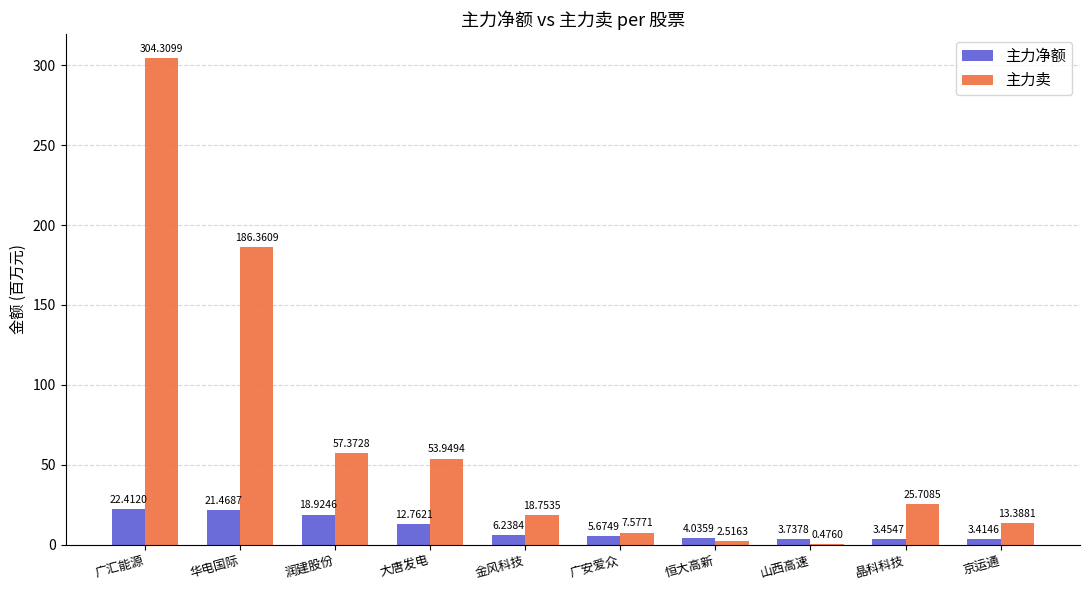

Is it true that 主力净额 equals 12.8 at 大唐发电?

True